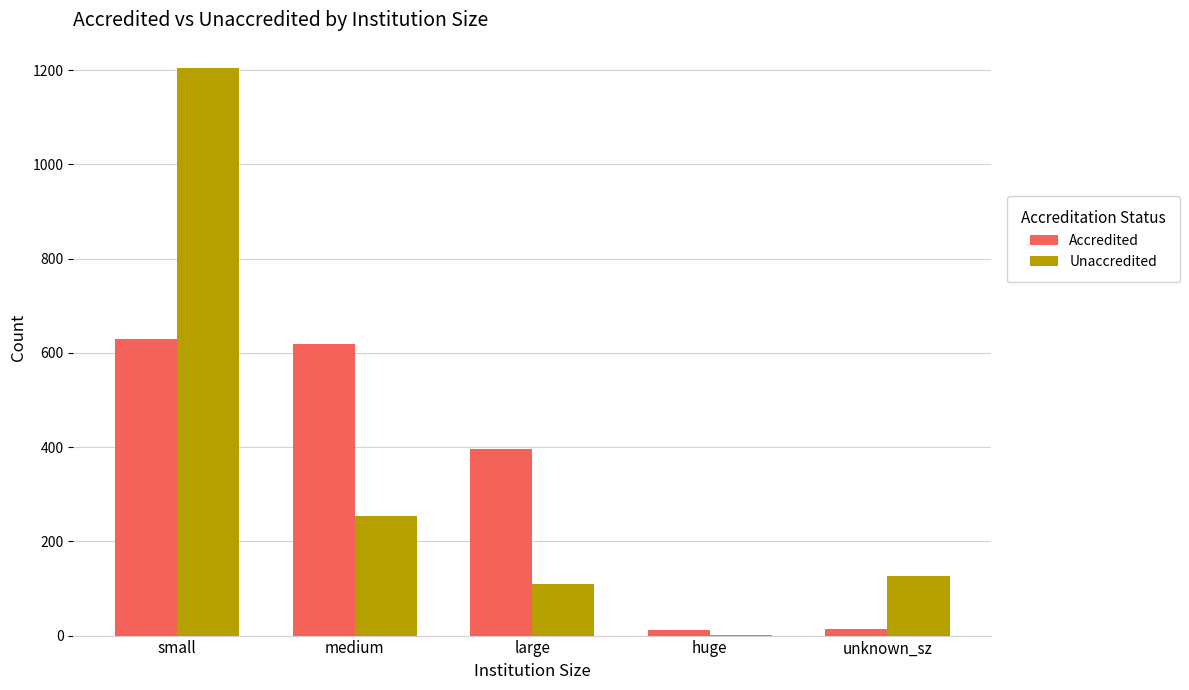

At which label does Unaccredited reach its peak?

small